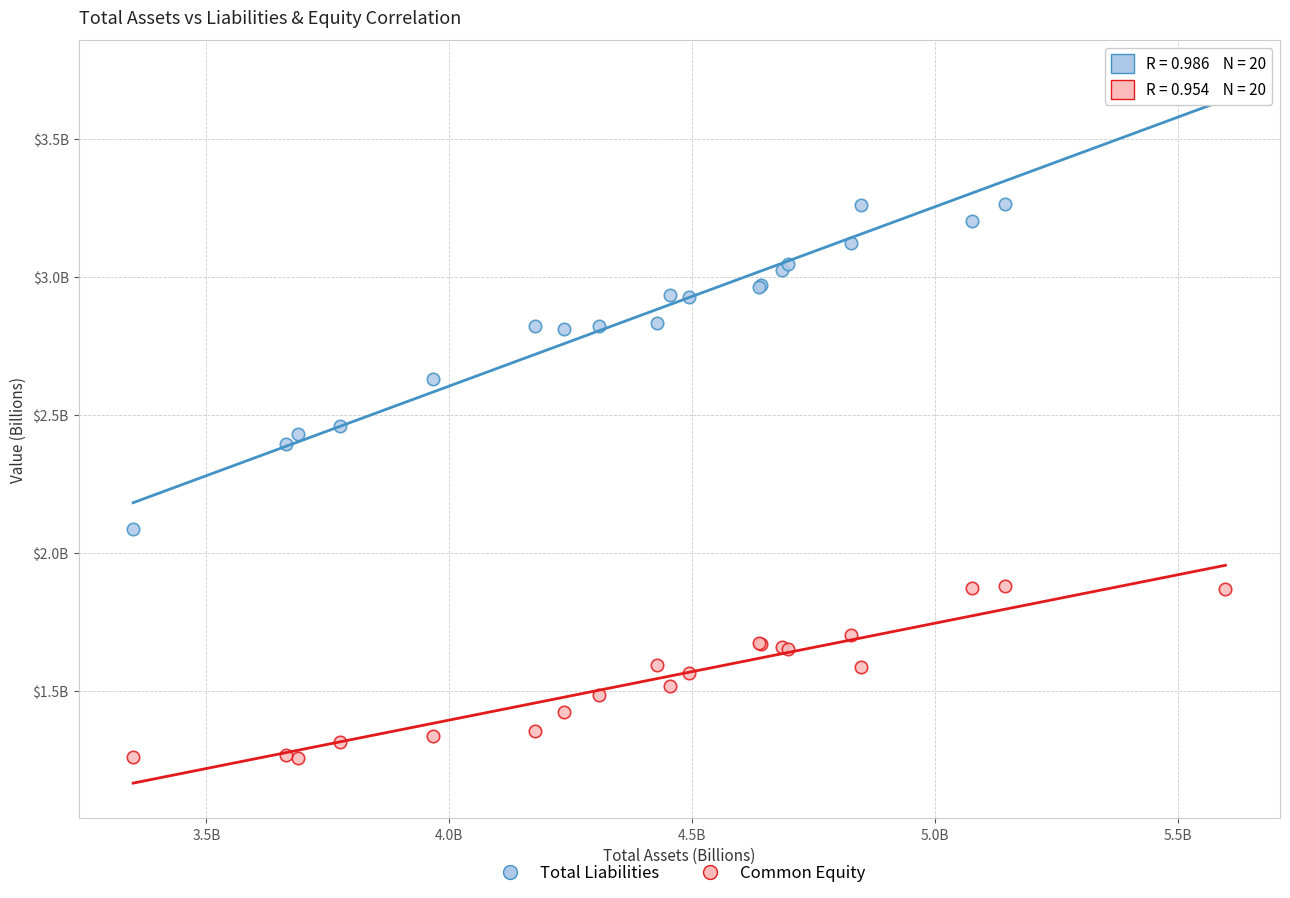

What are all the series names shown in the legend?

Total Liabilities, Common Equity